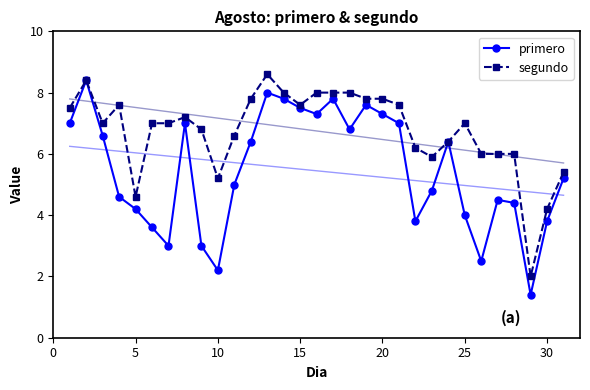

In primero, how many points are higher than both neighbors (excluding endpoints)?

7